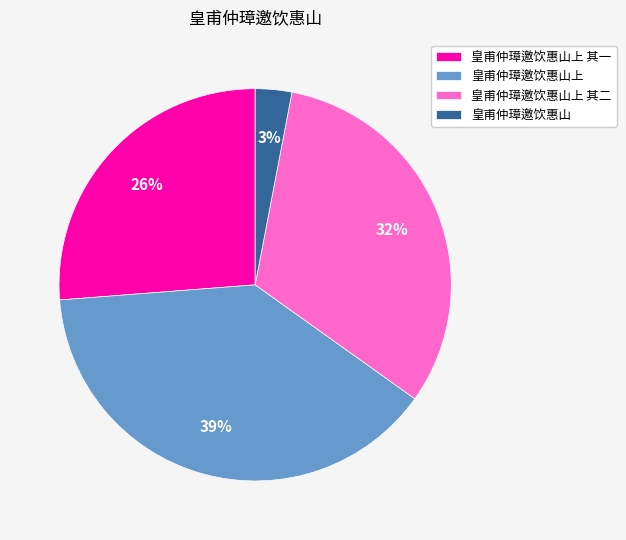

To the nearest percent, what is the difference between the largest and smallest slice percentages?

36%